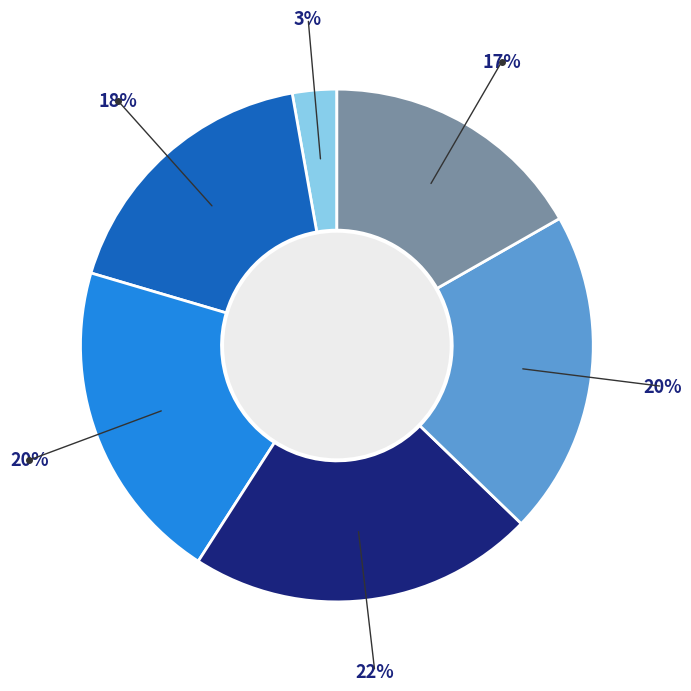

To the nearest percent, what is the average slice percentage?

17%